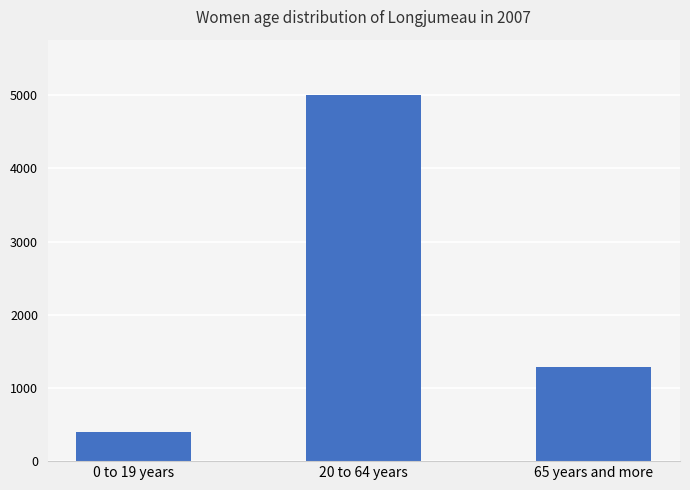

Reading left to right, transcribe all the data shown in this chart.

0 to 19 years=396	20 to 64 years=5008	65 years and more=1285